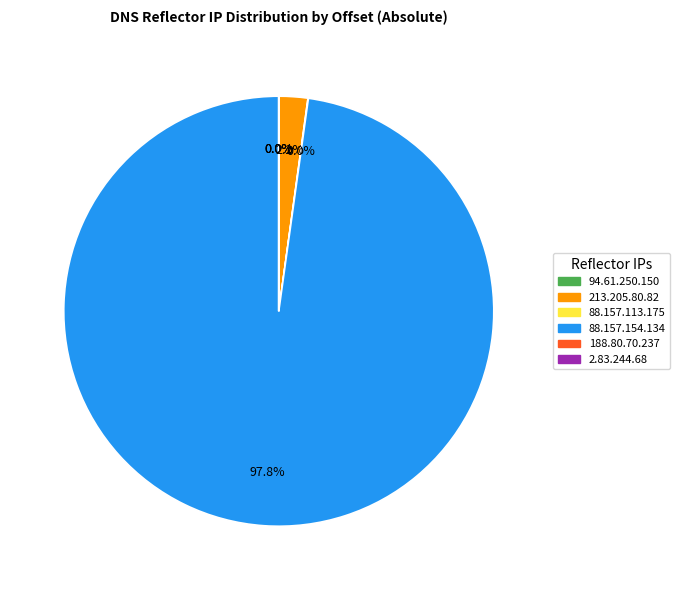

Which slice is the largest?

88.157.154.134